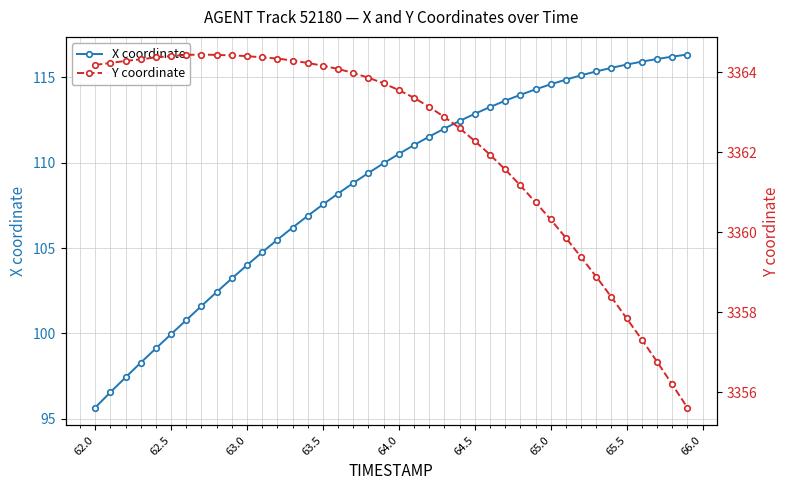

Which category has the lowest value in the X coordinate series?

62.0